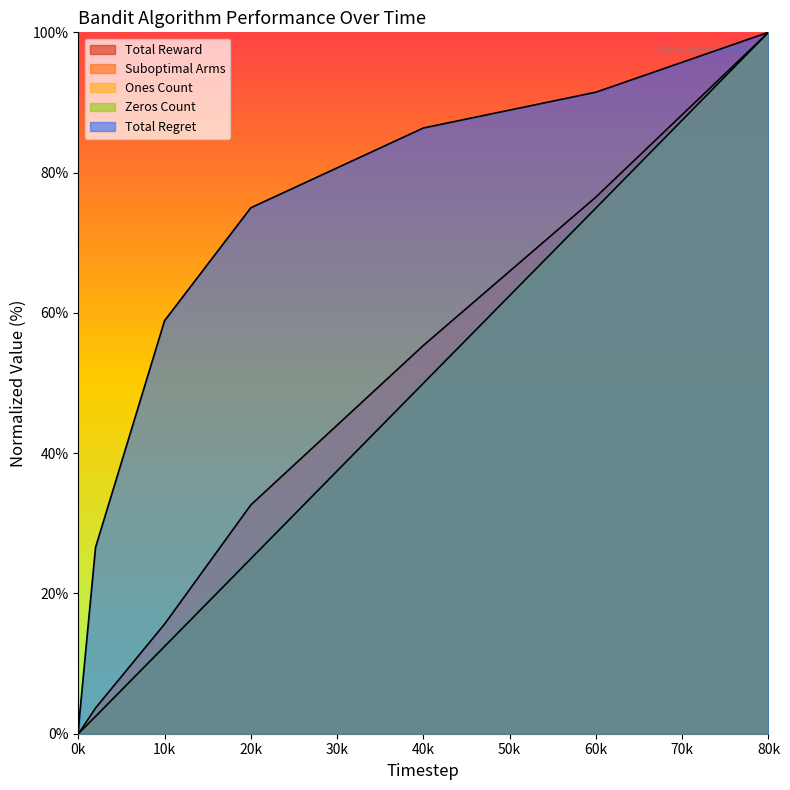

True or false: Suboptimal Arms and Total Reward intersect in this chart.

False